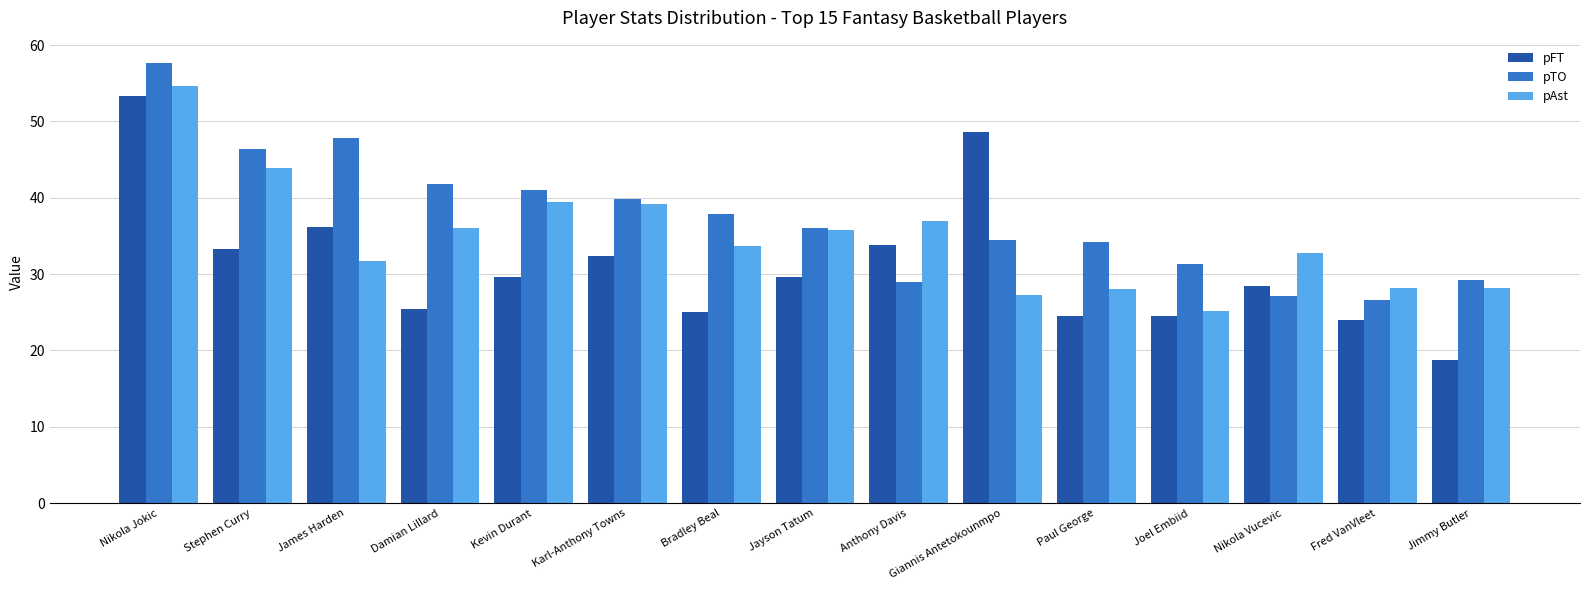

What is the highest value of the pAst series?

54.7